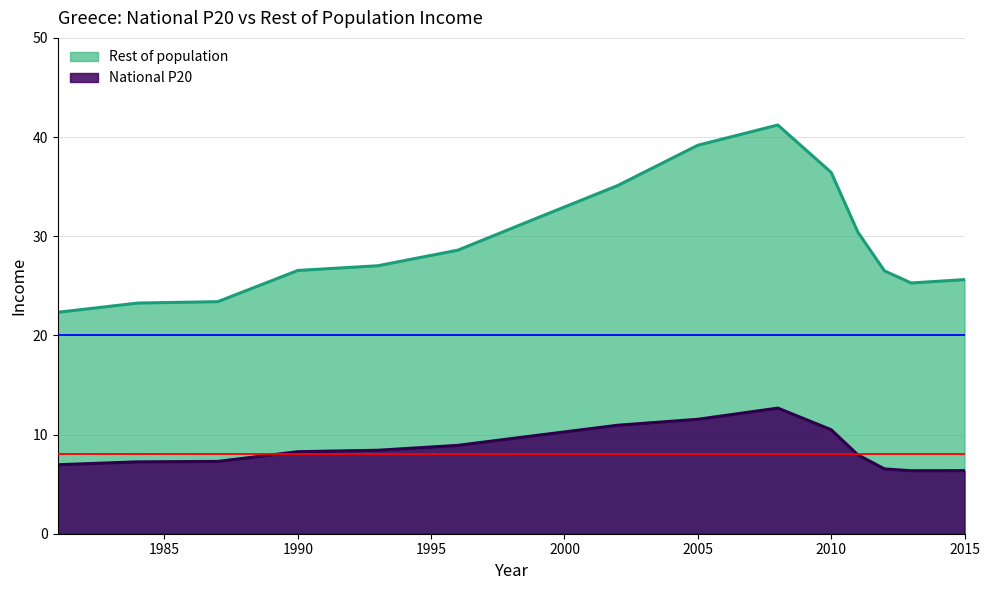

At 2002, list the series in order from smallest to largest.

National P20, Rest of population